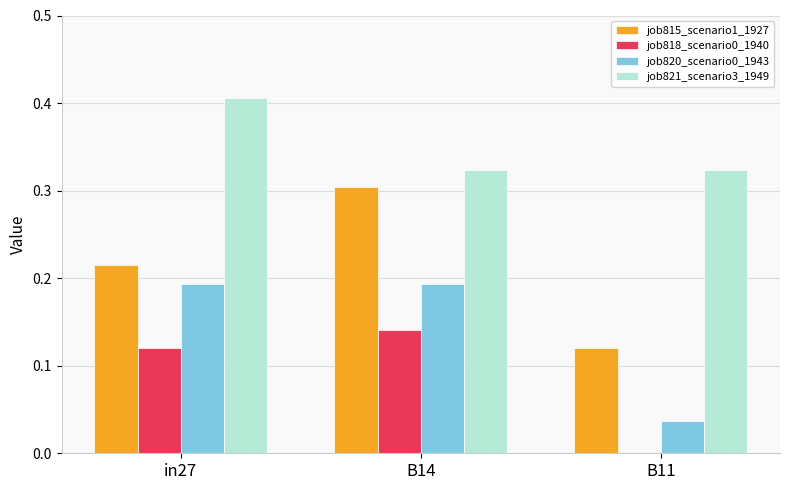

What is the sum of the job815_scenario1_1927 values at in27 and B14?

0.5